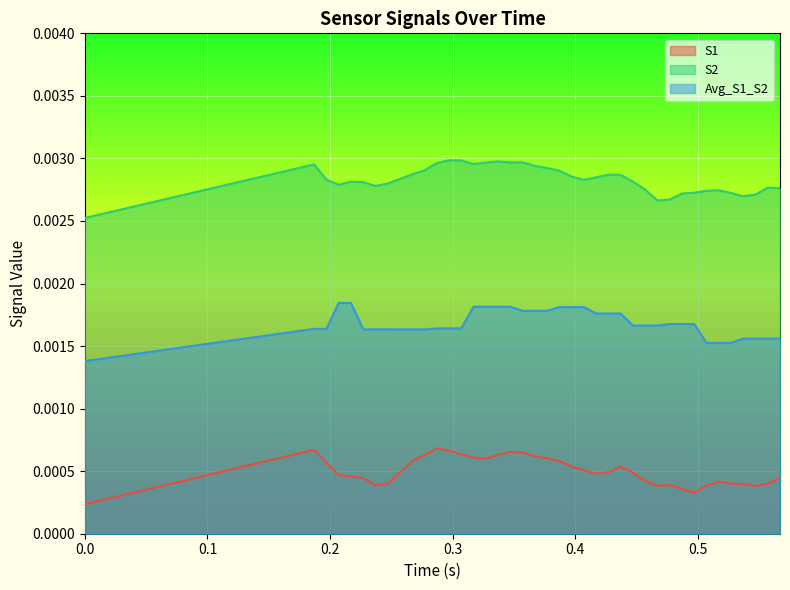

At which category does the chart reach its peak across all series?

12